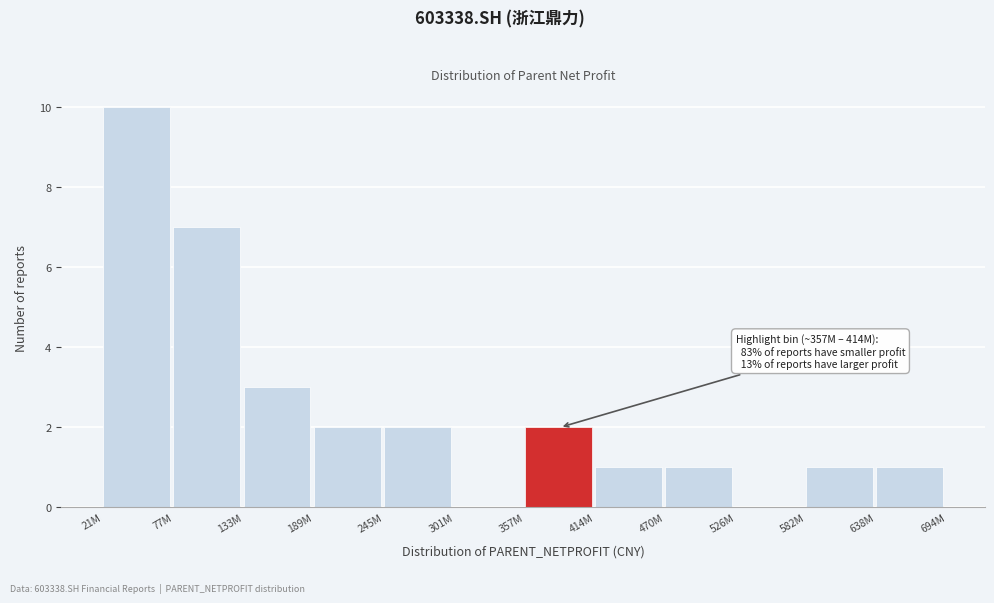

Reading right to left, extract all data points from this chart.

638M=1	582M=1	526M=0	470M=1	414M=1	357M=2	301M=0	245M=2	189M=2	133M=3	77M=7	21M=10